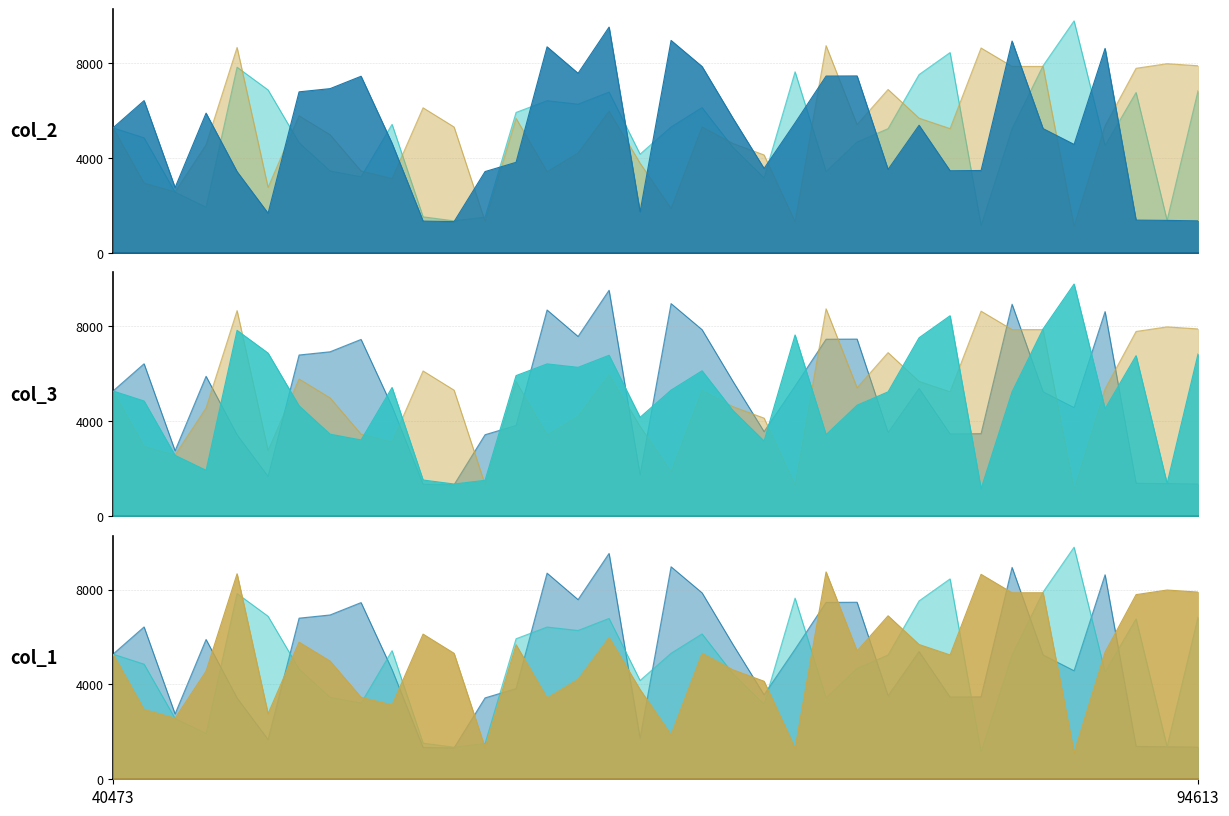

What is the sum of all col_3 values?

179678